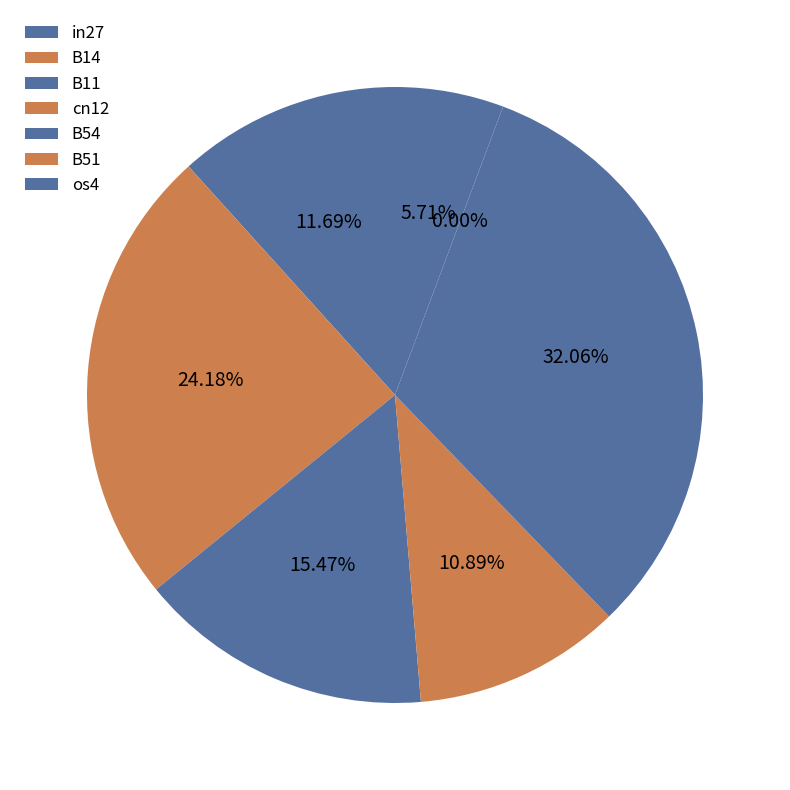

The in27 slice represents 23% of the pie. True or false?

False